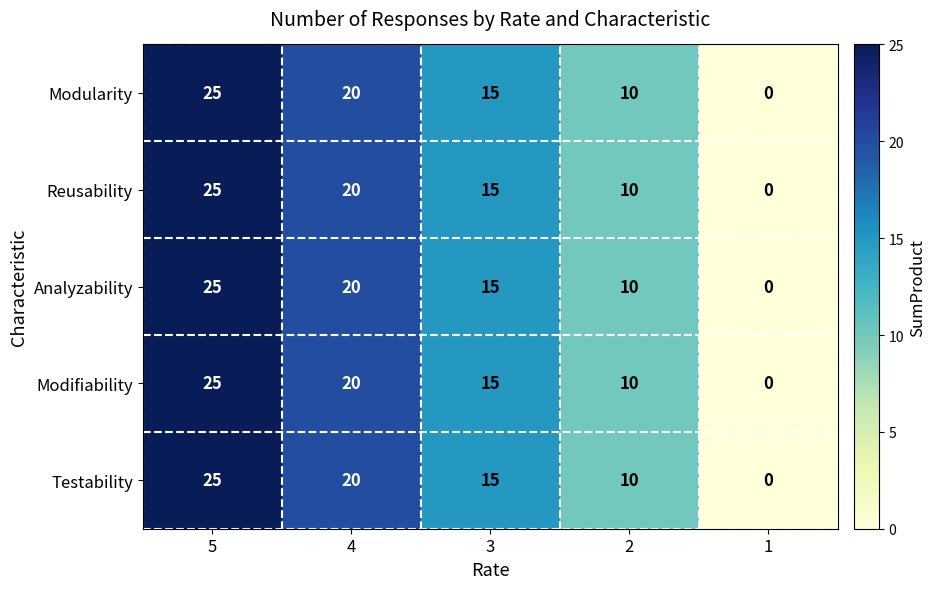

What is the approximate value of Analyzability at 4, to the nearest 10?

20